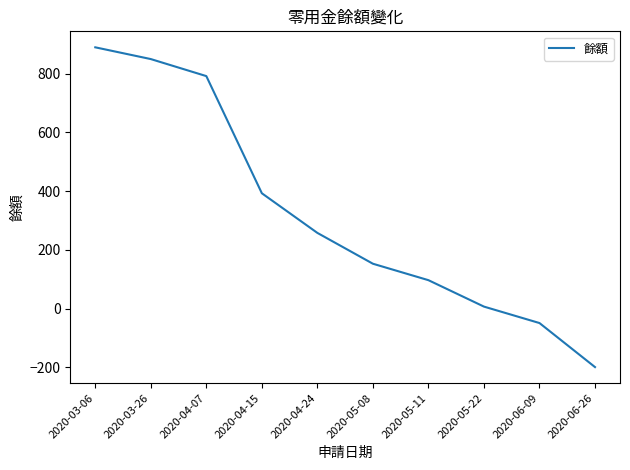

Reading left to right, extract all data points from this chart.

890	850	792	393	258	153	97	7	-49	-199